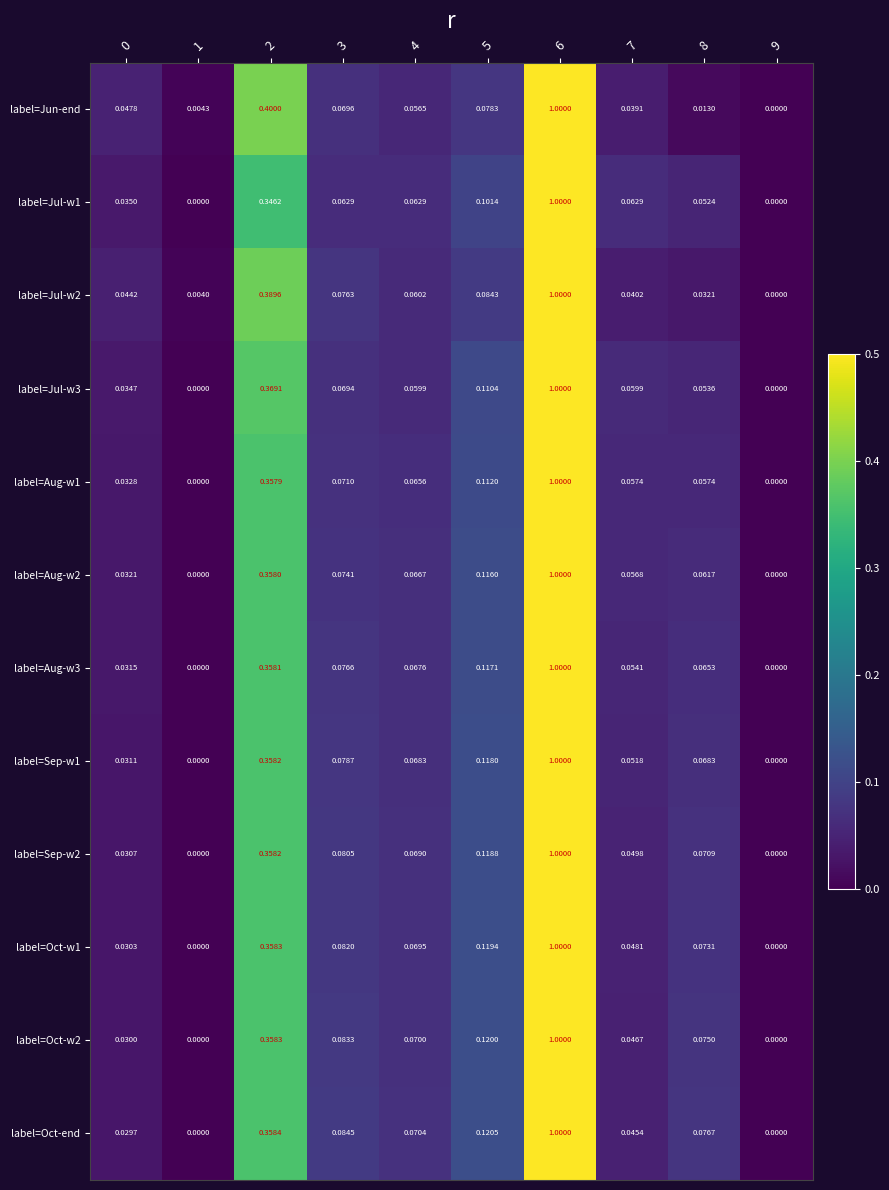

Which series has the largest total across all categories?

label=Oct-end